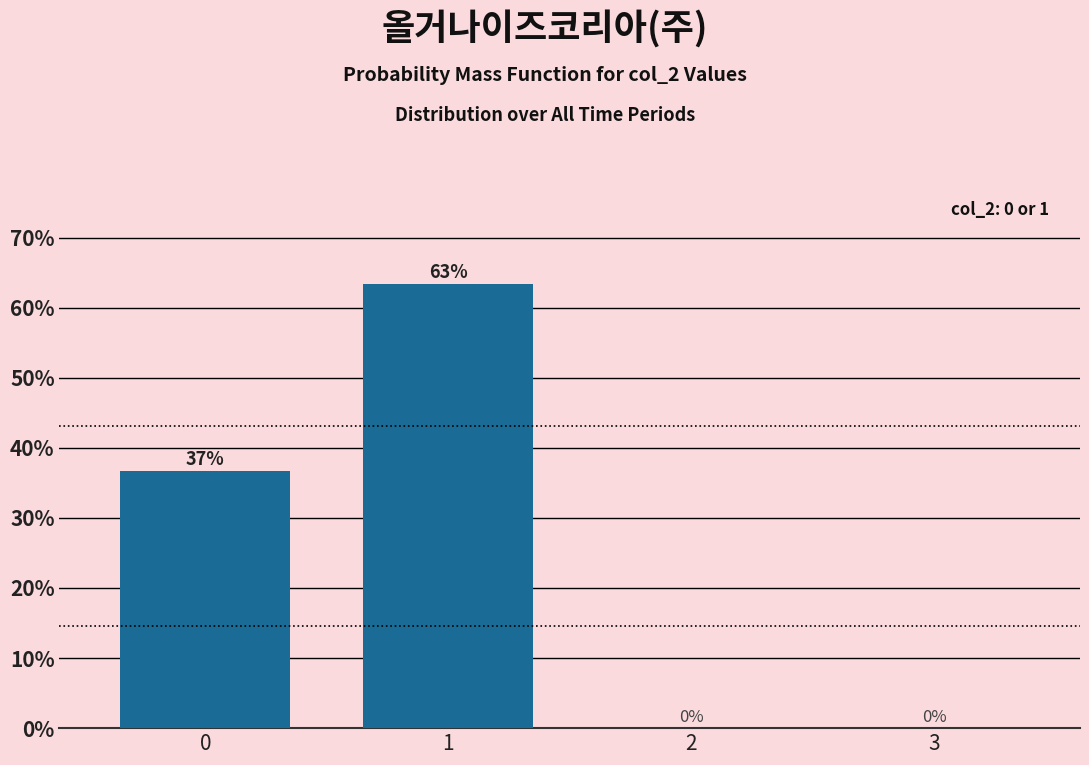

Is it true that the value at 2 is 31.2?

False